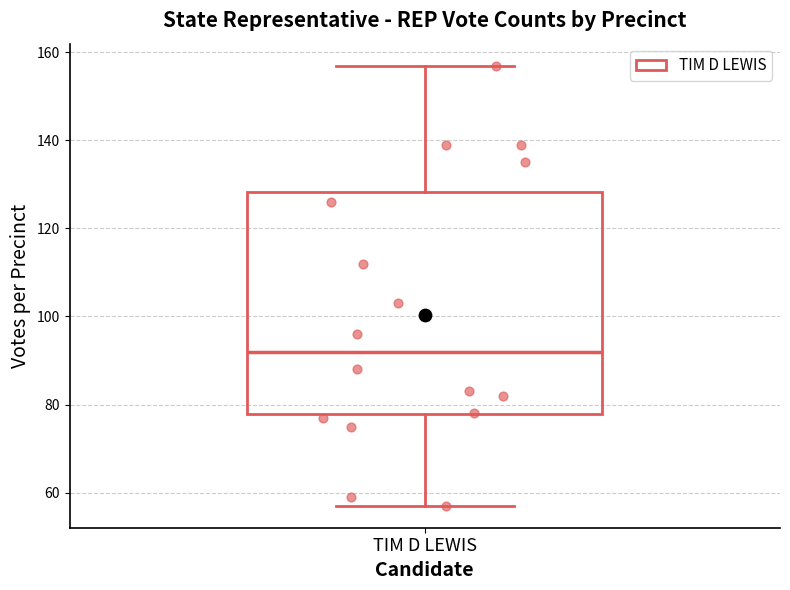

Transcribe this box plot: give where the median line is, the range the box spans, and where the two whiskers end, as read against the y-axis. The values are not printed on the chart, so give them approximately, as read against the axis.

median 92, box 78 to 128, whiskers 58 to 158